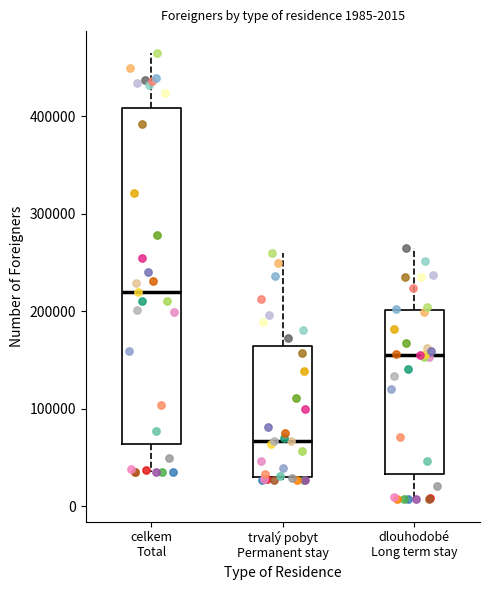

Which box is the tallest, from its lower edge to its upper edge?

celkem Total